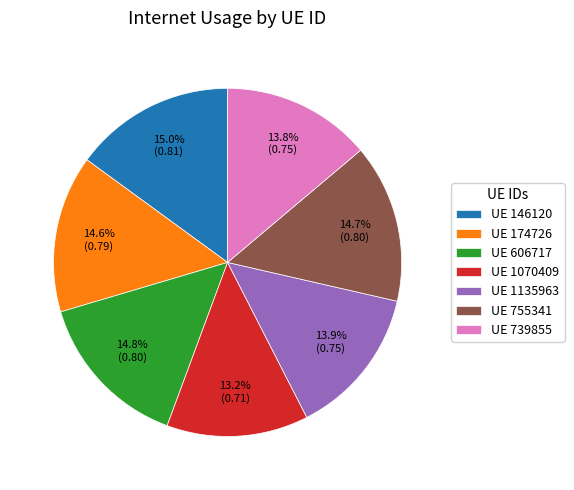

How much of the chart is everything except UE 755341?

85.3%